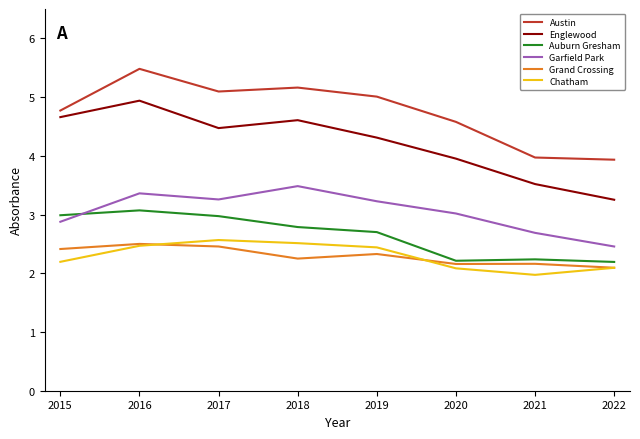

Is the value of Auburn Gresham at 2018 greater than the value of Englewood at 2018?

No